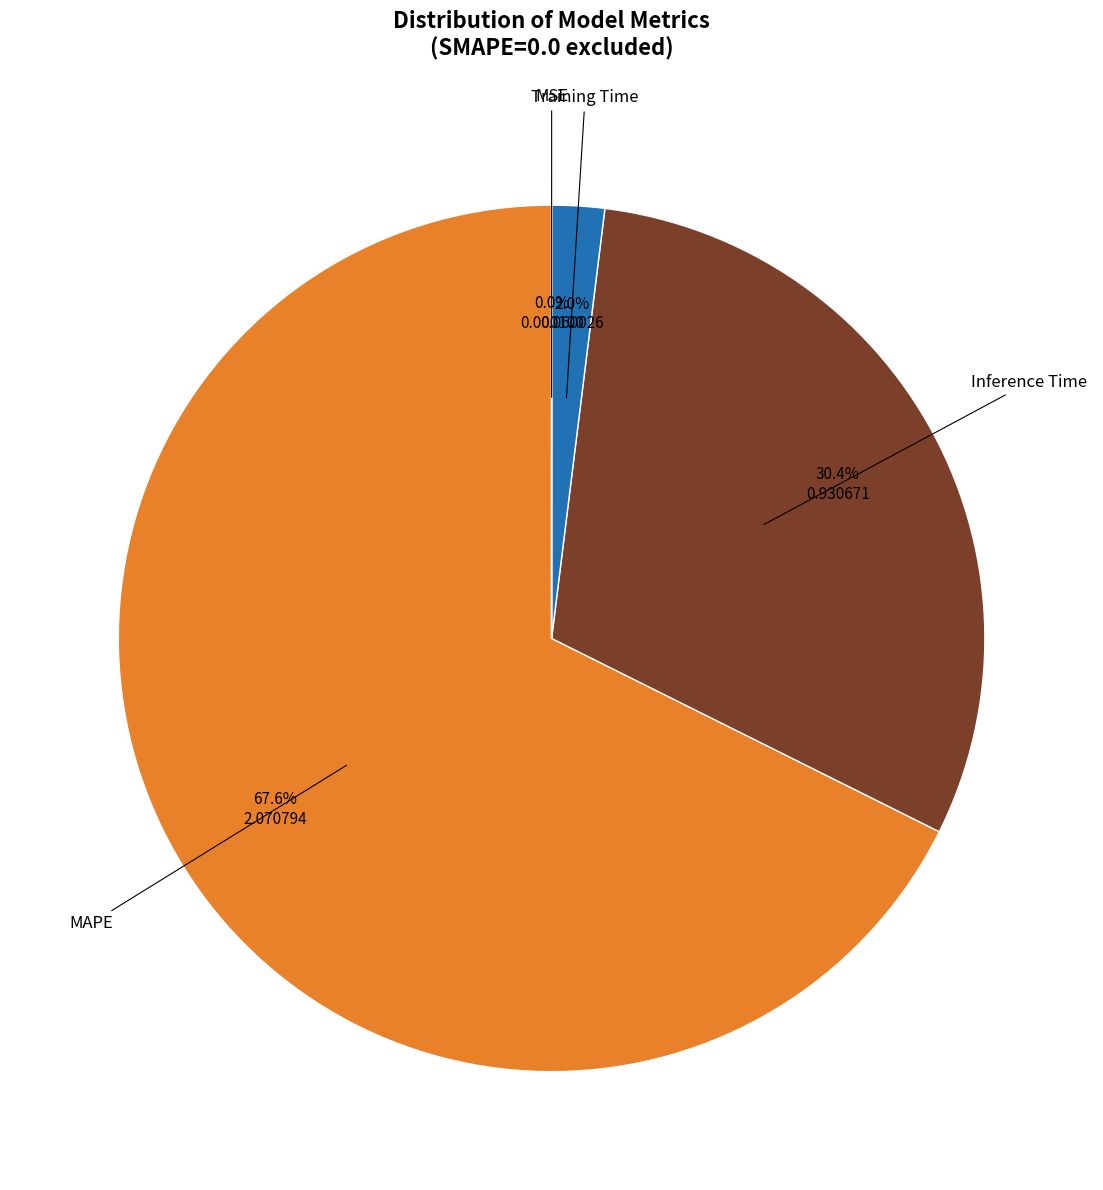

Is there any slice that represents more than half of the pie?

Yes